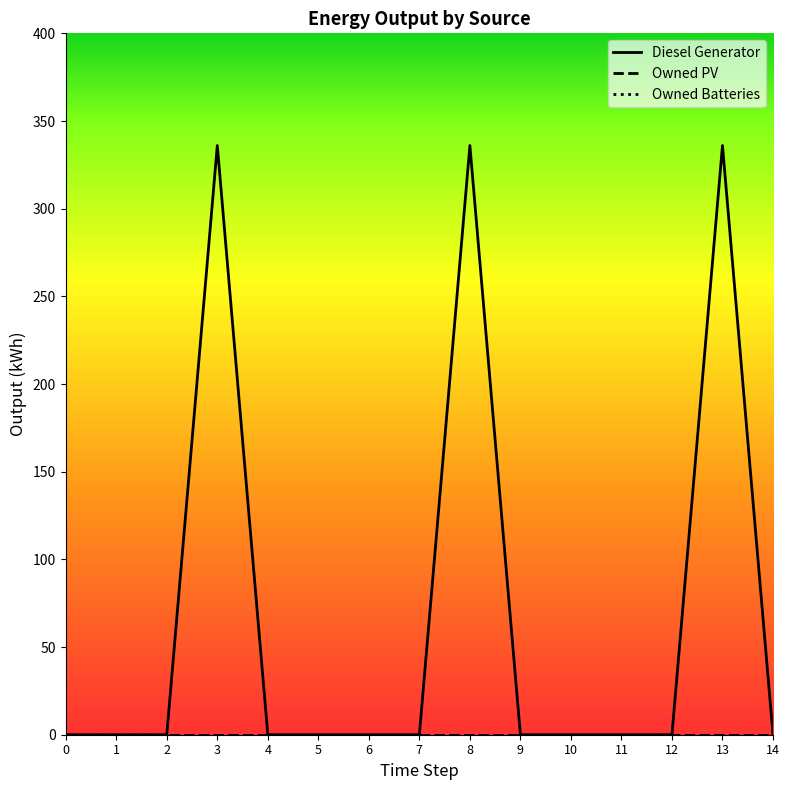

How many lines are shown in the chart?

3